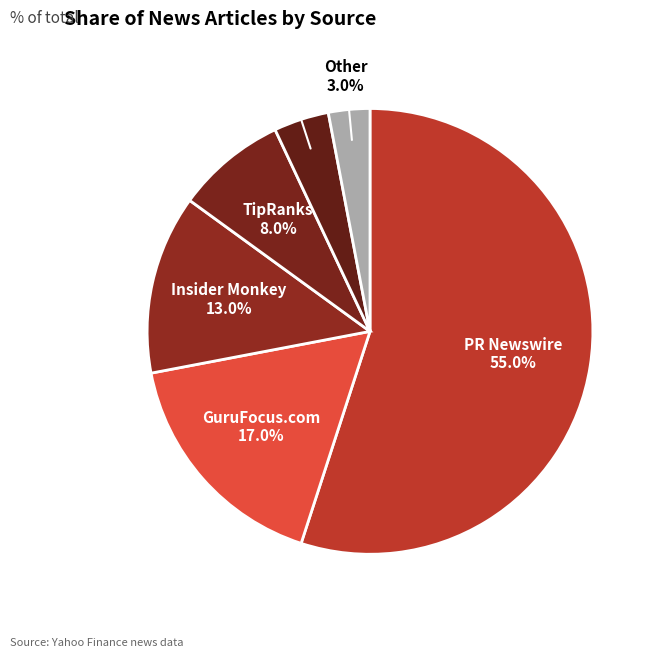

Count the number of slices in the pie.

6